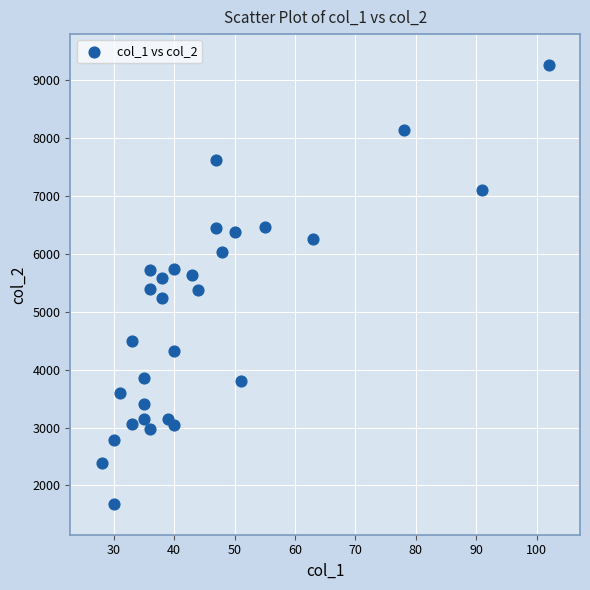

What is the range of Y values (max minus min)?

7583